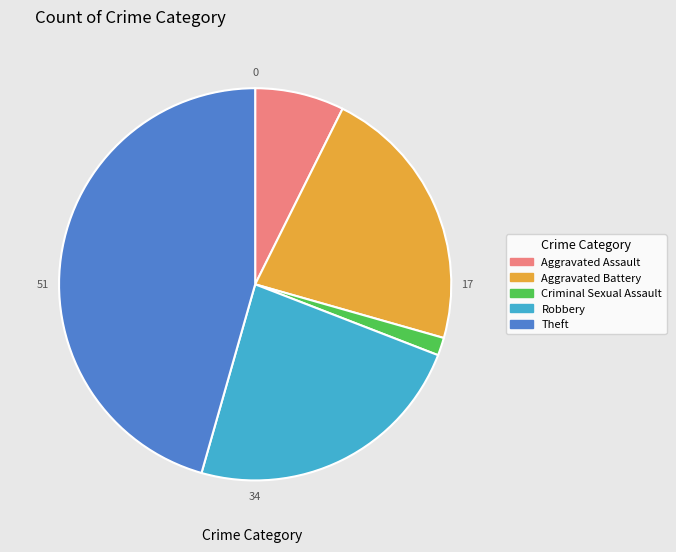

Is it true that Aggravated Assault is 1% of the pie?

False